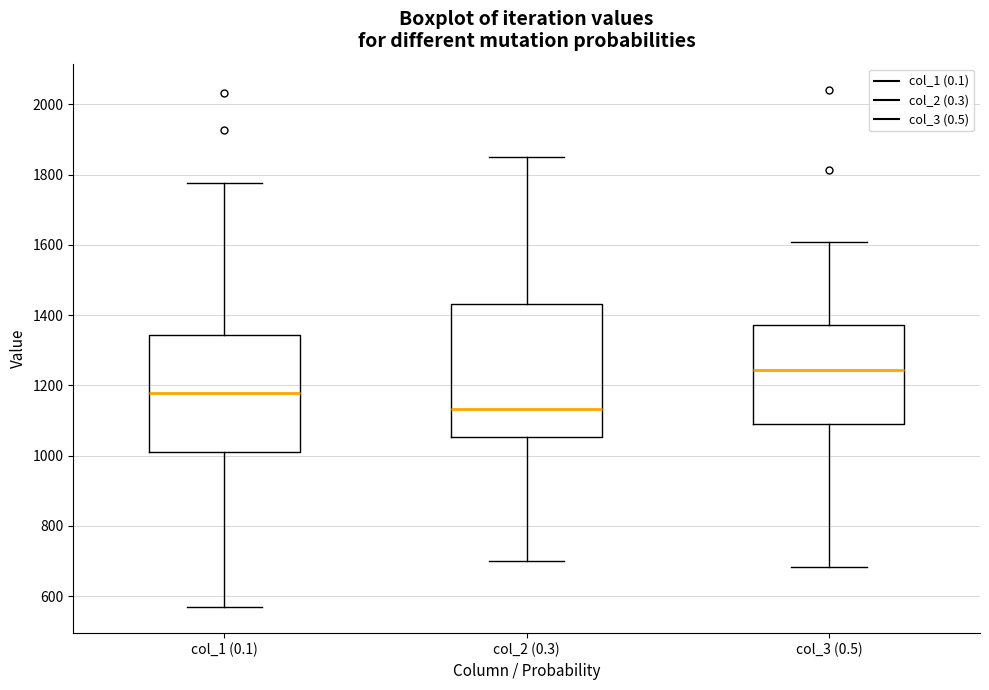

Where does the lower whisker of the box for col_3 (0.5) end on the y-axis? The values are not printed on the chart, so give them approximately, as read against the axis.

680